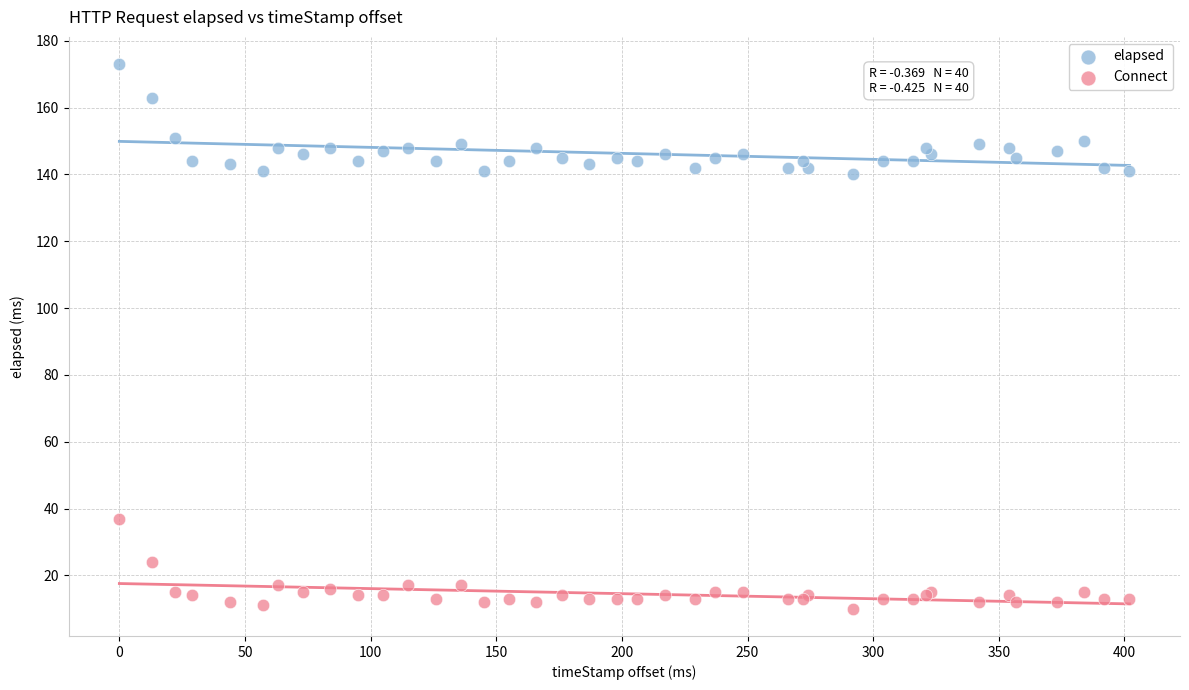

Which series reaches the minimum Y coordinate?

Connect